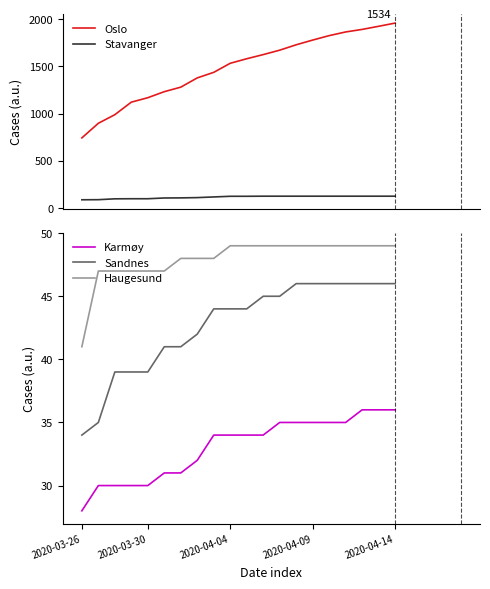

What is the minimum value for Karmøy?

28